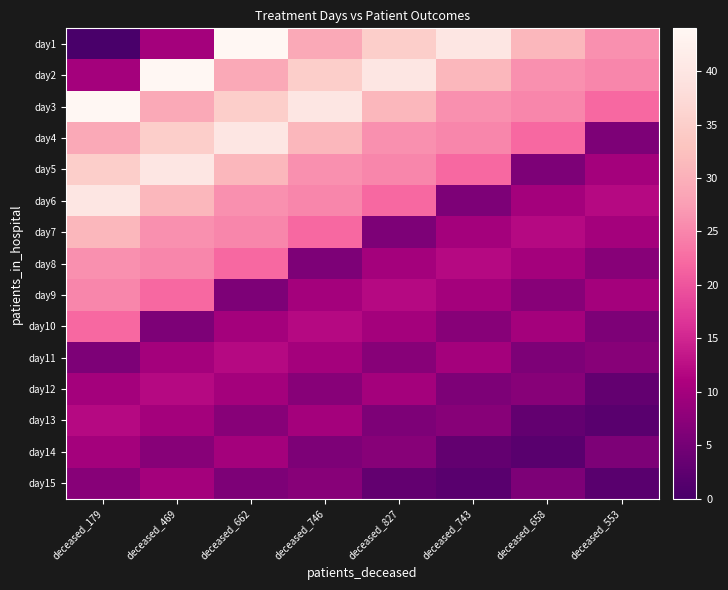

At which category is the sum across all series the highest?

deceased_469